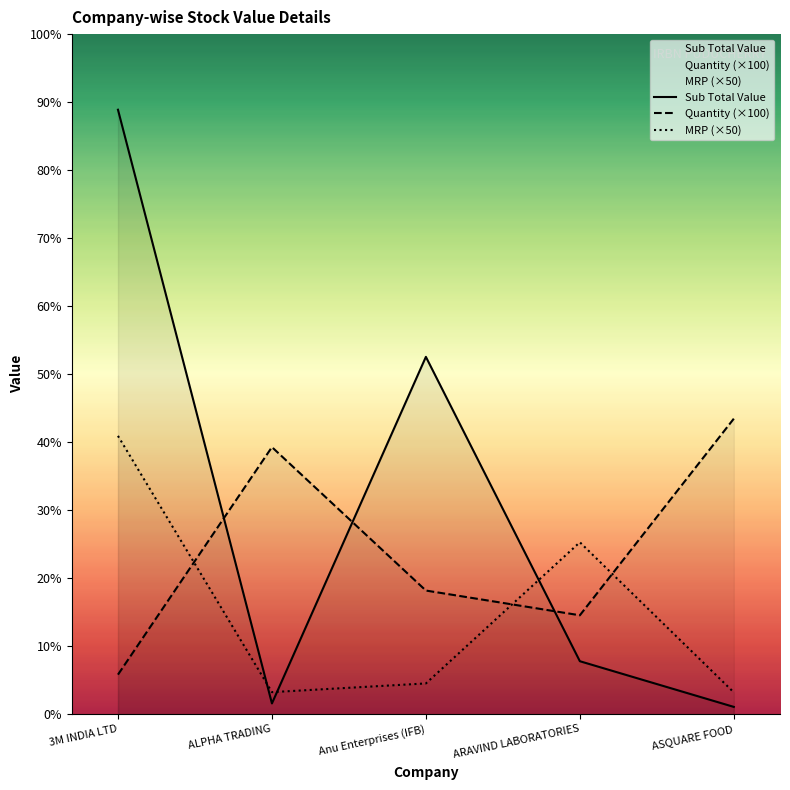

At which label does Sub Total Value reach its minimum?

ASQUARE FOOD